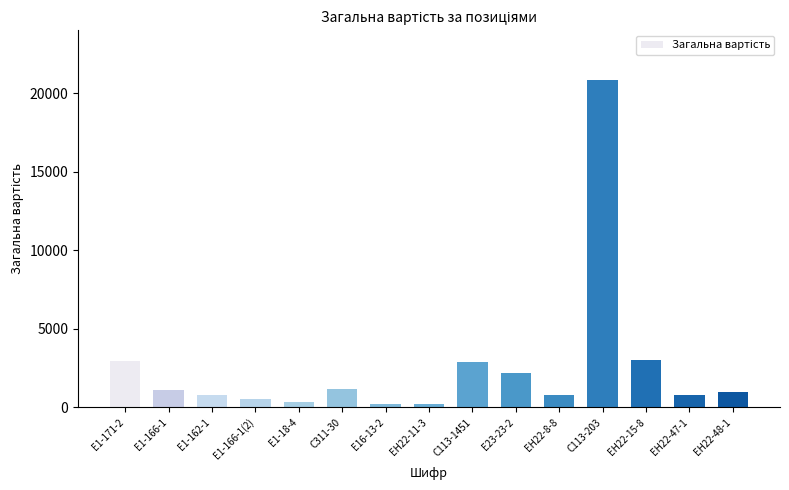

Does the chart contain stacked bars?

No